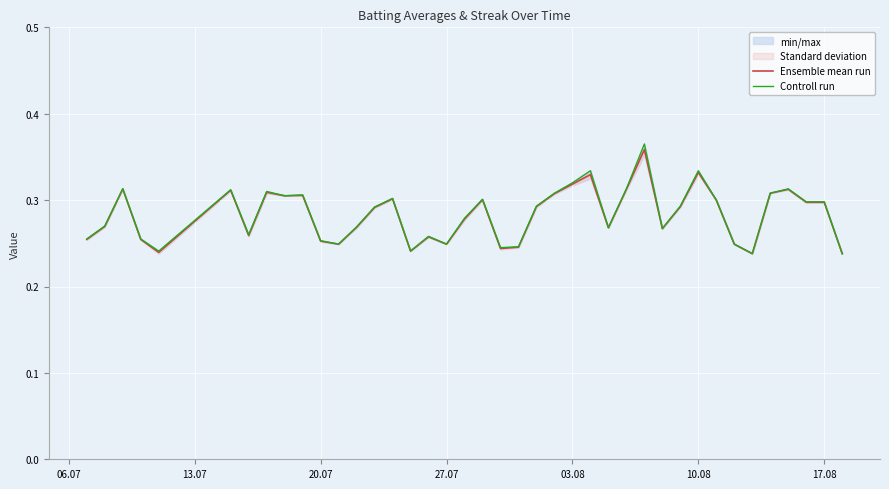

What is the difference between the second highest and minimum values in the Controll run series?

0.1